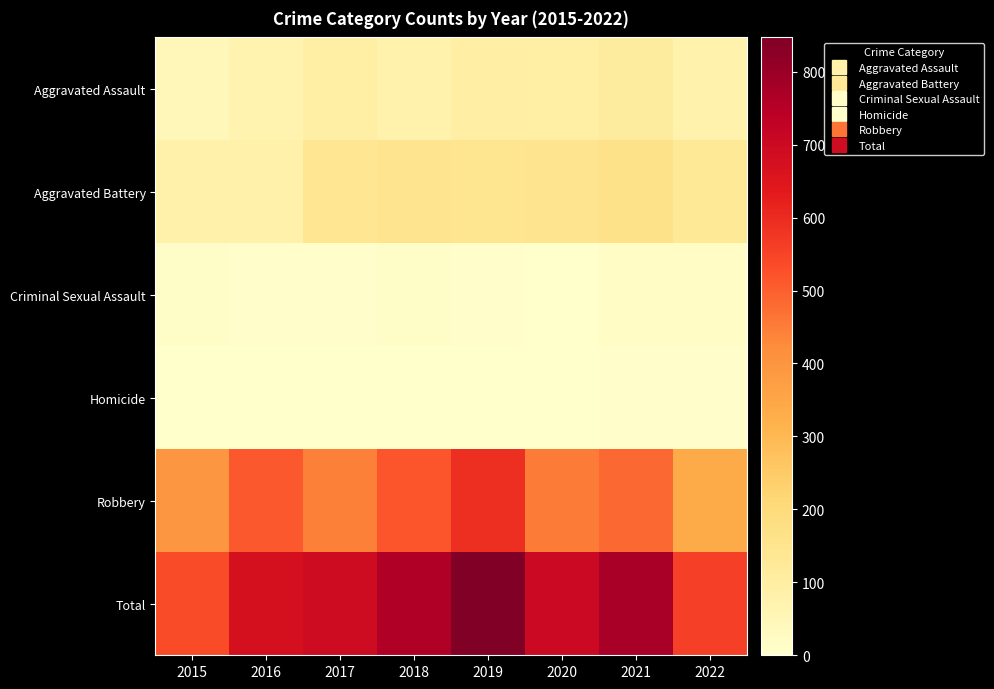

Which series has the largest range (max minus min)?

Total